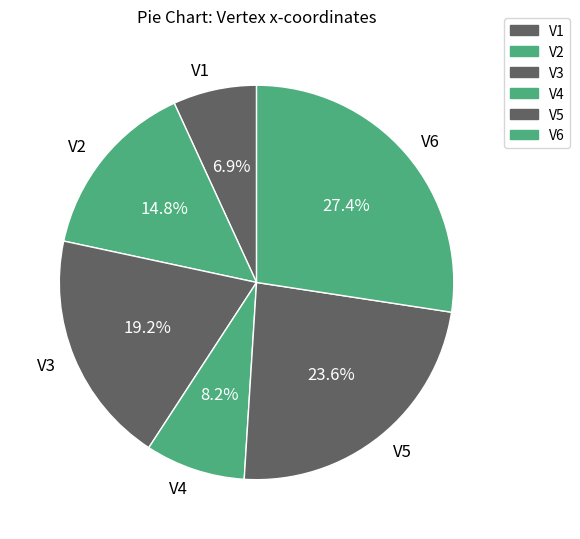

To the nearest percent, what is the average slice percentage?

17%